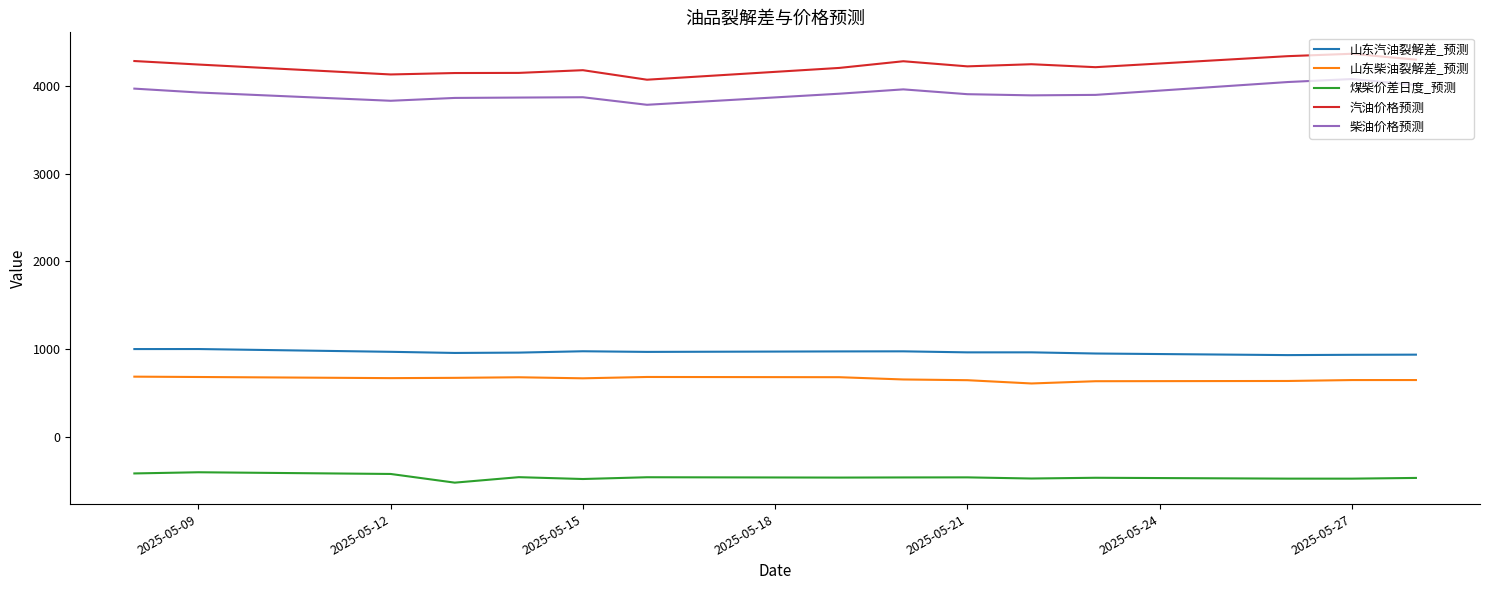

True or false: 山东柴油裂解差_预测 and 煤柴价差日度_预测 cross at least once.

False